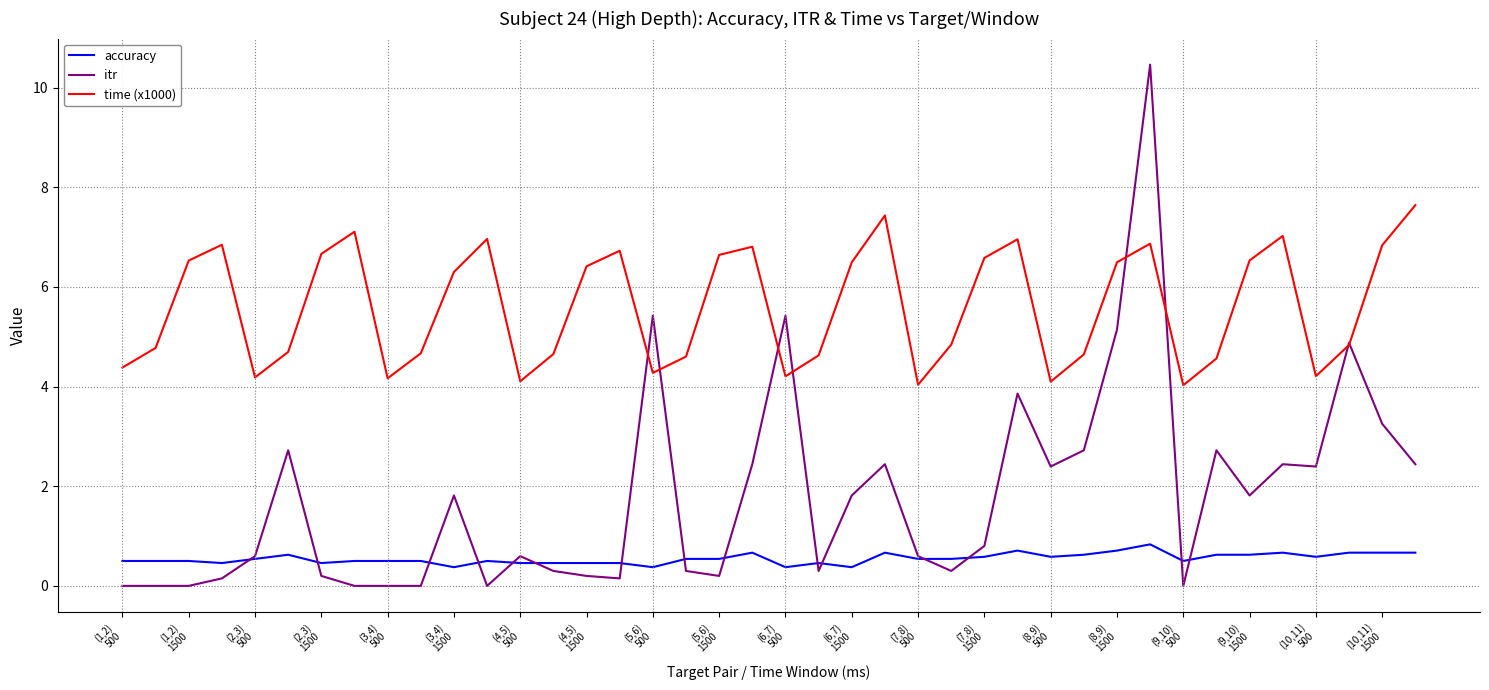

Rank the series by their average value, from highest to lowest.

time (x1000), itr, accuracy